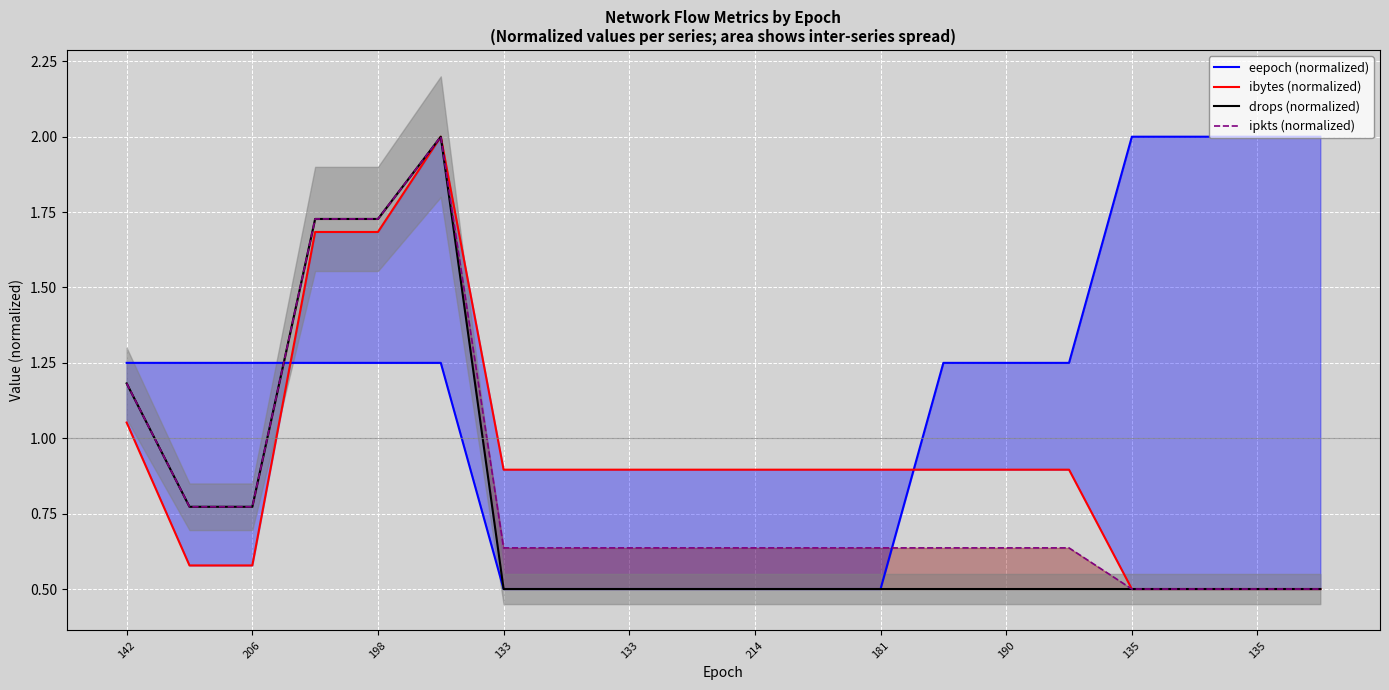

Is it true that eepoch (normalized) equals 1.0 at 19?

False